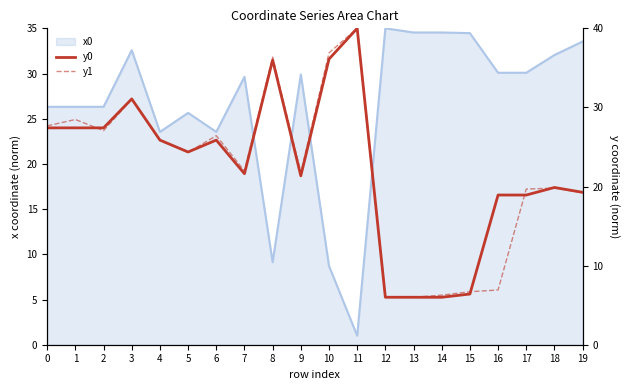

The value of y0 at 0 is 47.2. True or false?

False